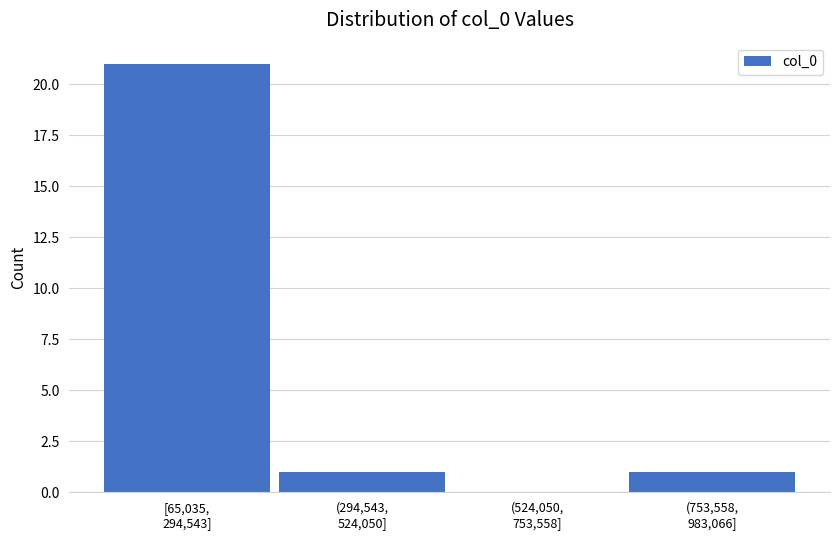

What is the greatest value displayed?

21